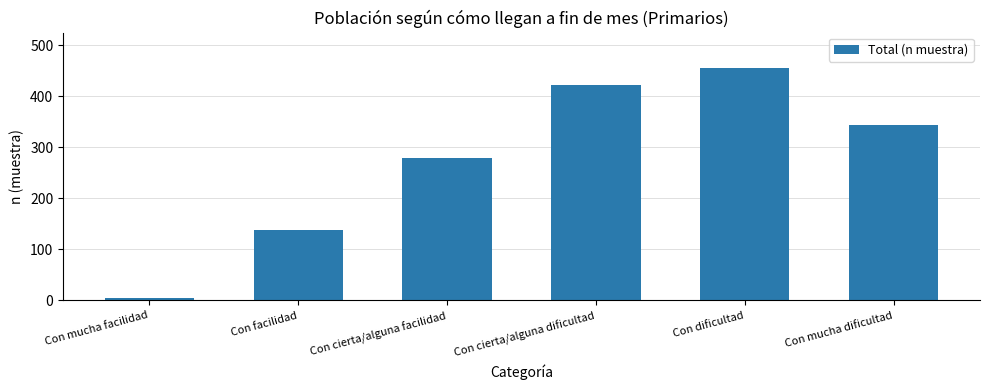

List the labels in order of value, largest first.

Con dificultad, Con cierta/alguna dificultad, Con mucha dificultad, Con cierta/alguna facilidad, Con facilidad, Con mucha facilidad